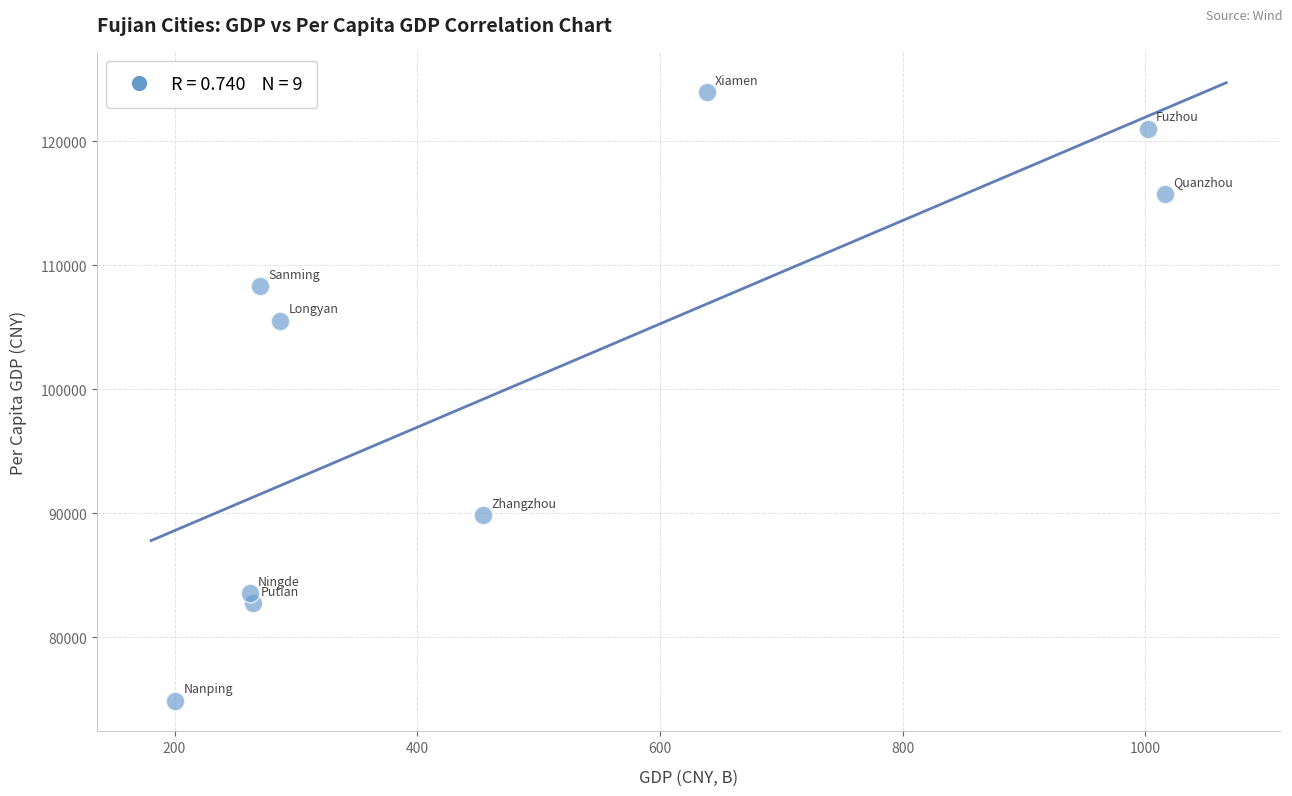

What is the range of Y values (max minus min)?

49059